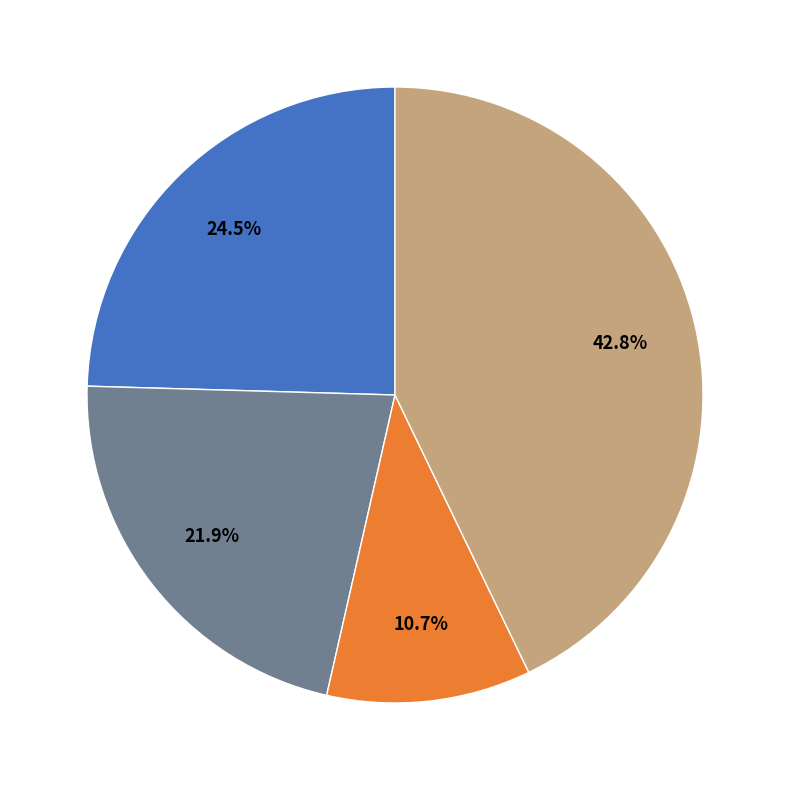

Is there any slice that represents more than half of the pie?

No